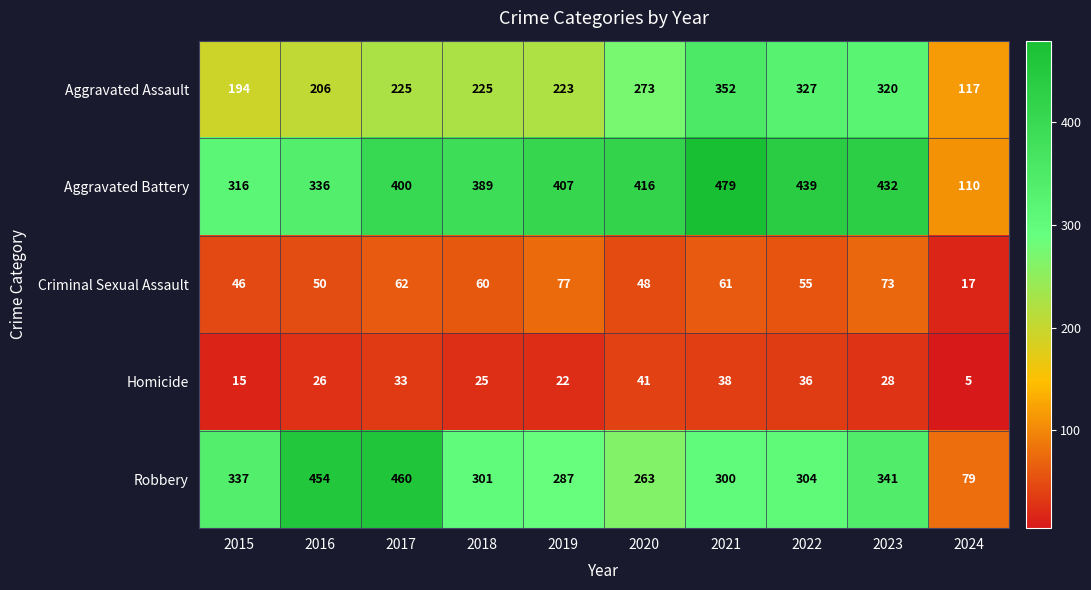

Which series has the widest spread of values?

Robbery